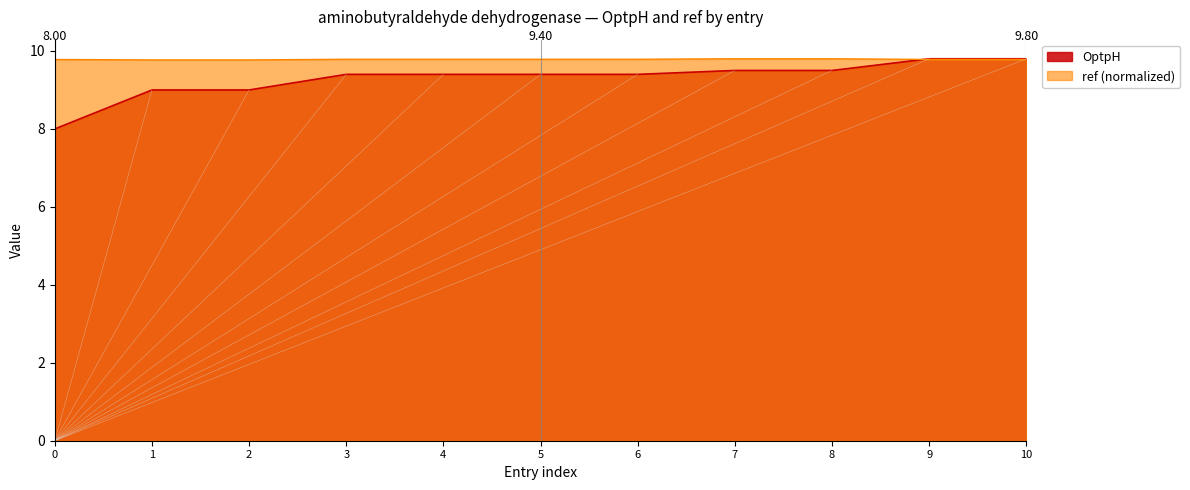

At which label does OptpH first exceed 9?

3